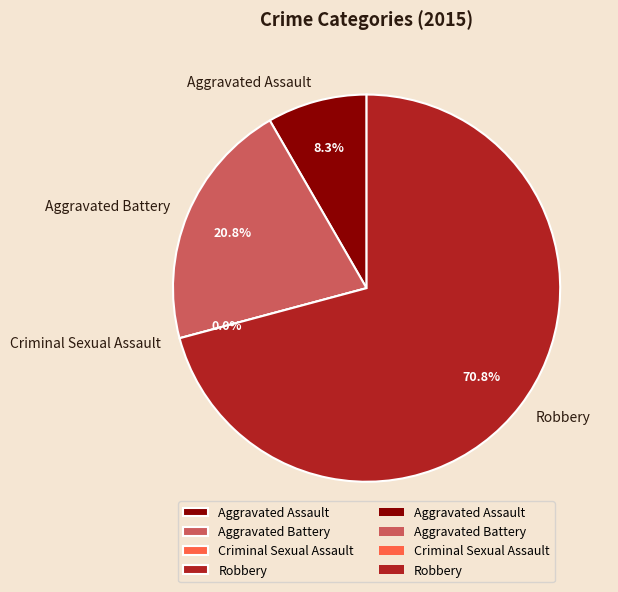

Between Aggravated Assault and Criminal Sexual Assault, which is larger?

Aggravated Assault